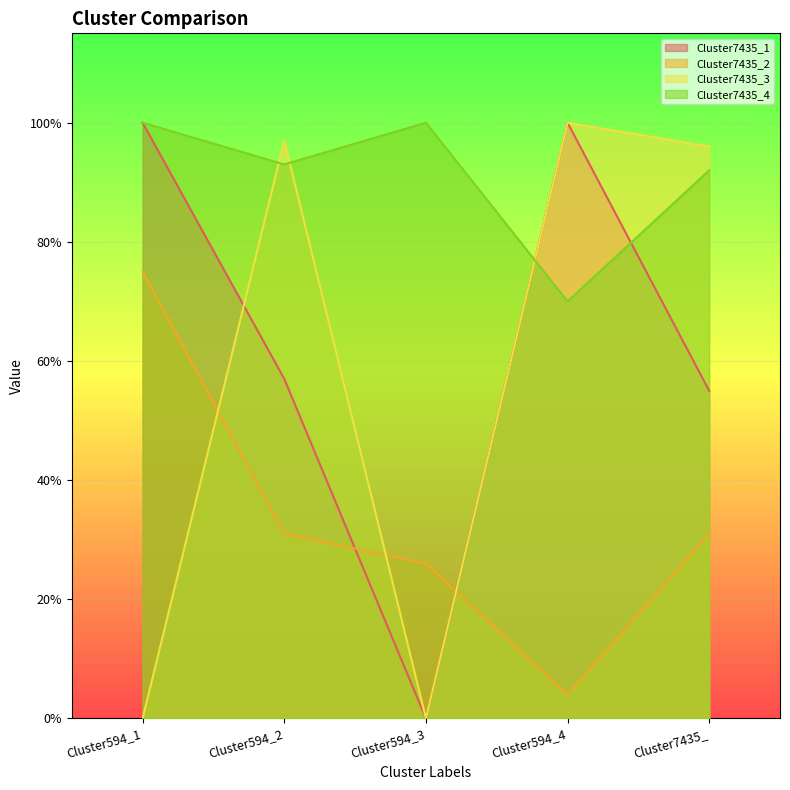

What is the total value across all series at Cluster594_3?

1.3